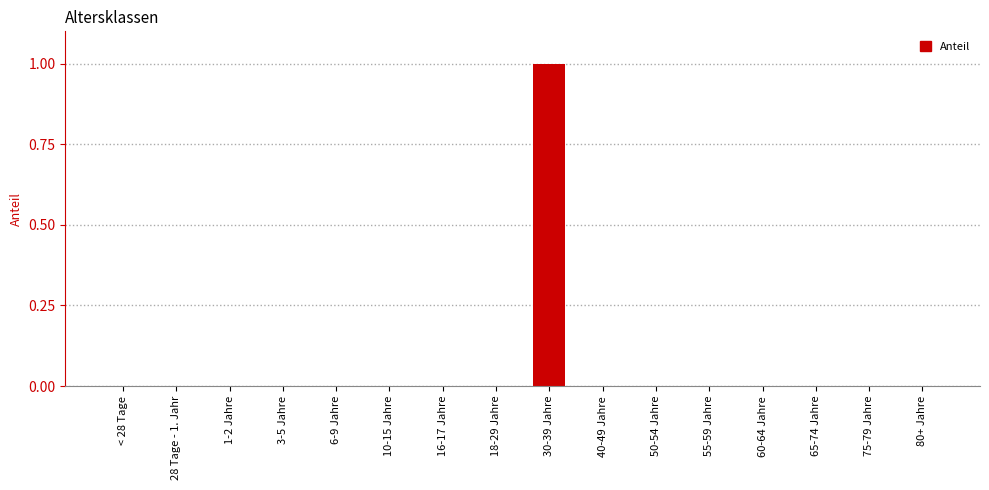

Reading left to right, extract all data points from this chart.

< 28 Tage=0	28 Tage - 1. Jahr=0	1-2 Jahre=0	3-5 Jahre=0	6-9 Jahre=0	10-15 Jahre=0	16-17 Jahre=0	18-29 Jahre=0	30-39 Jahre=1	40-49 Jahre=0	50-54 Jahre=0	55-59 Jahre=0	60-64 Jahre=0	65-74 Jahre=0	75-79 Jahre=0	80+ Jahre=0